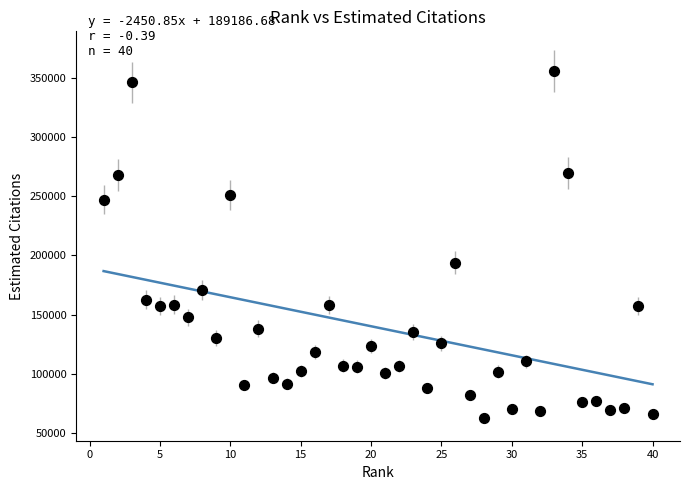

What is the range of Y values (max minus min)?

293389